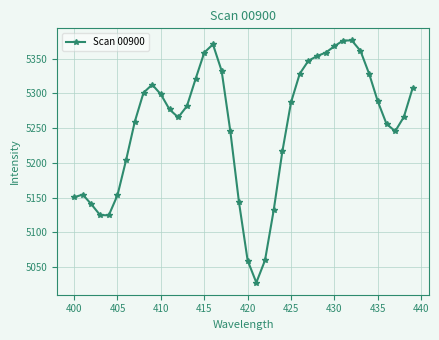

Count the number of values greater than 5281.

20